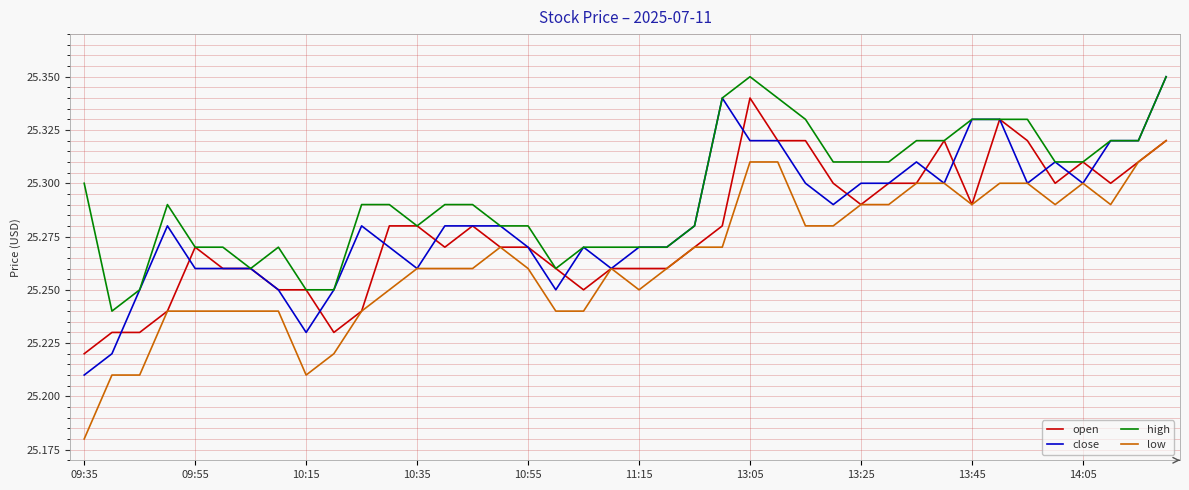

Which series has the largest total across all categories?

high